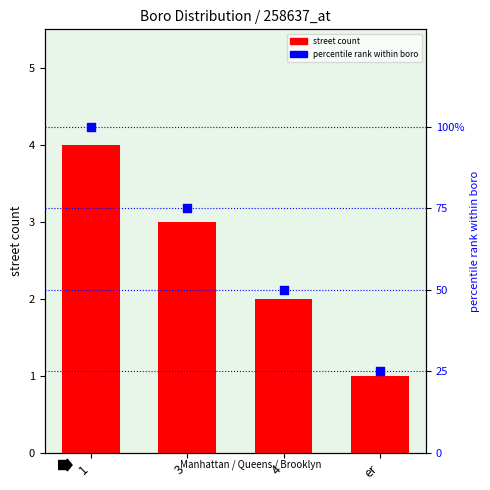

At which category is the sum across all series the highest?

1